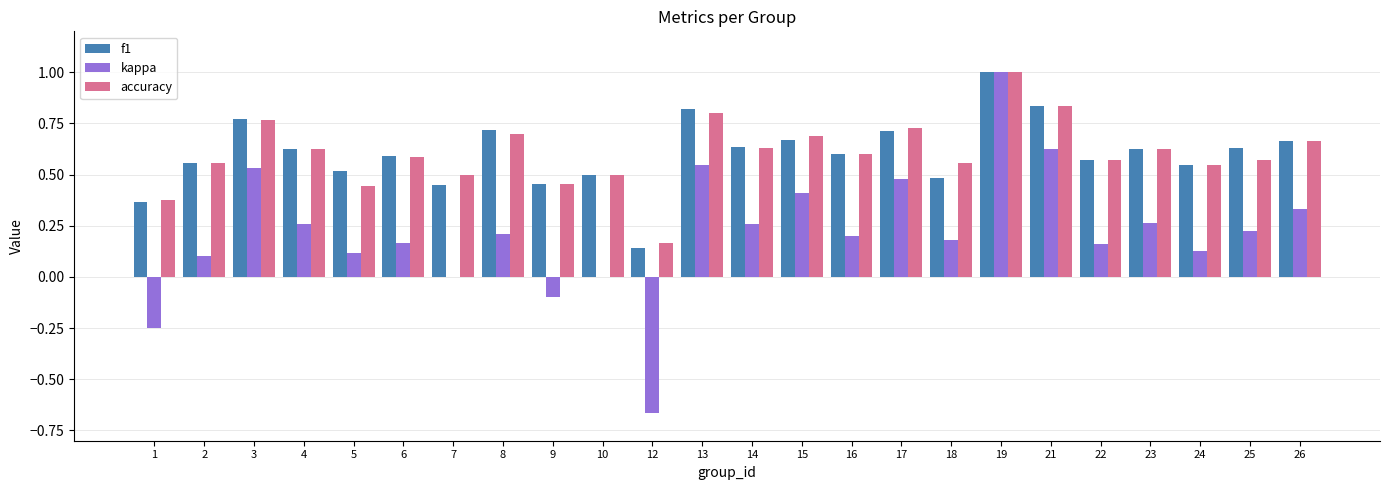

What is the sum of all f1 values?

14.5